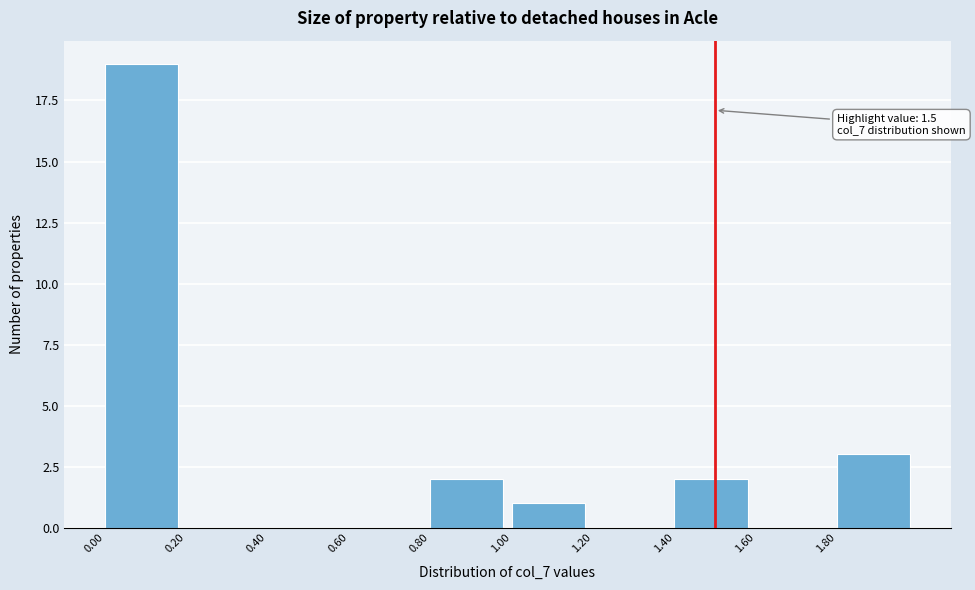

Over which range of the x-axis is the bar tallest?

0.0 to 0.2